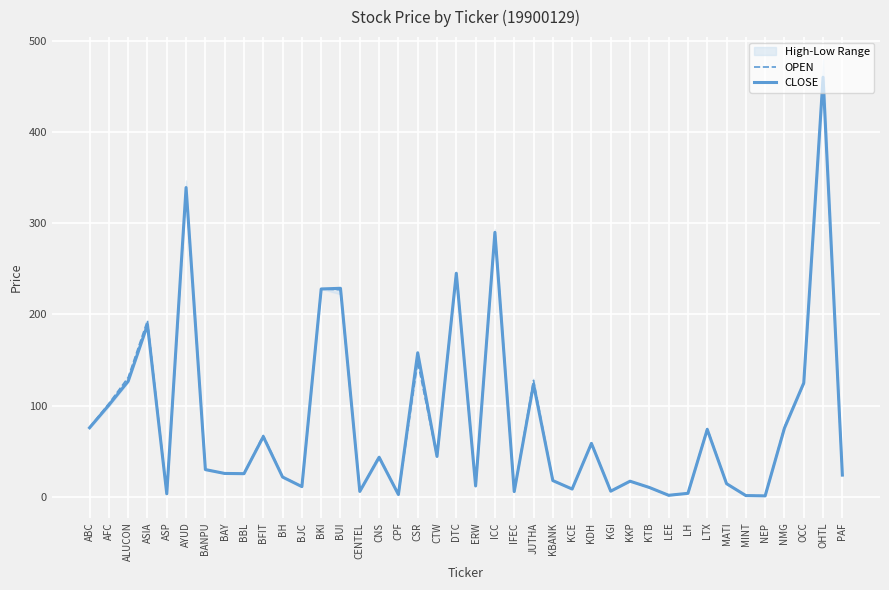

Which has a higher value, BKI or BANPU?

BKI